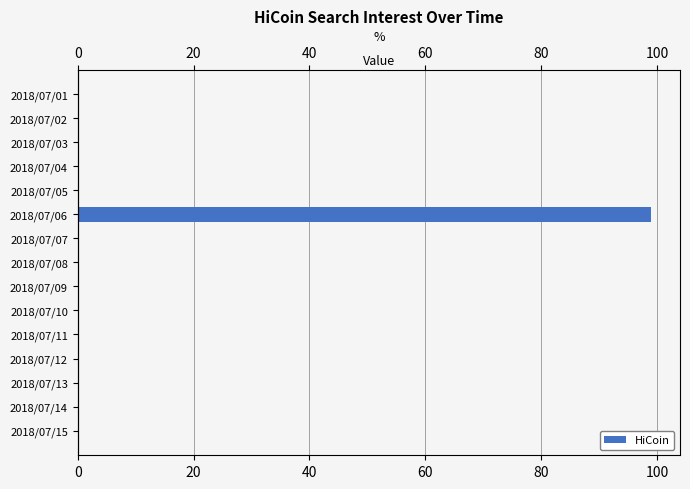

Reading left to right, what are all the values shown in this chart?

0	0	0	0	0	99	0	0	0	0	0	0	0	0	0